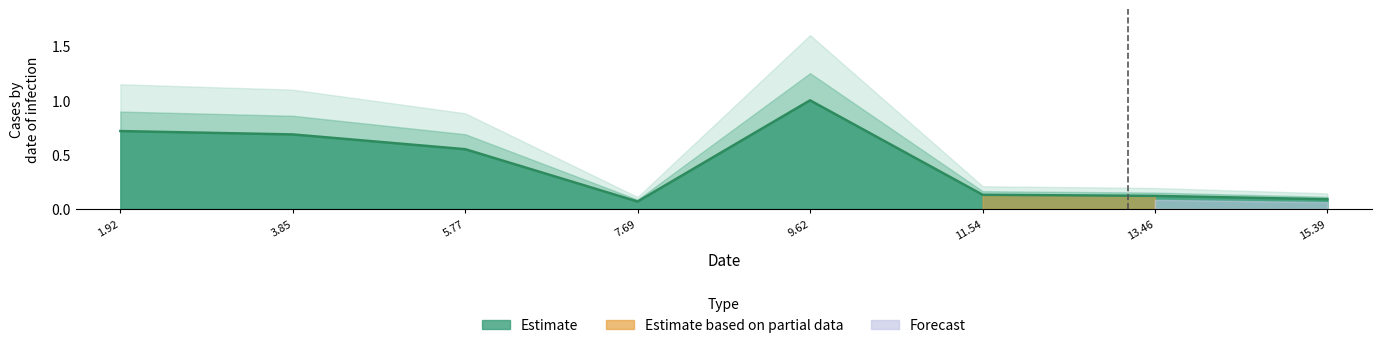

What is the approximate value at 3.85?

0.7